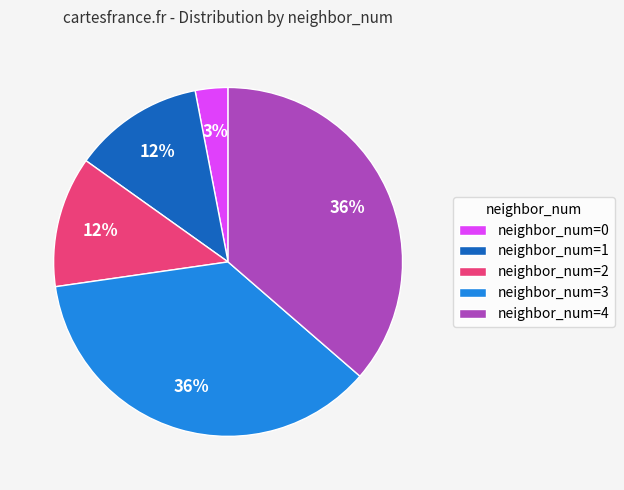

Count the number of slices in the pie.

5